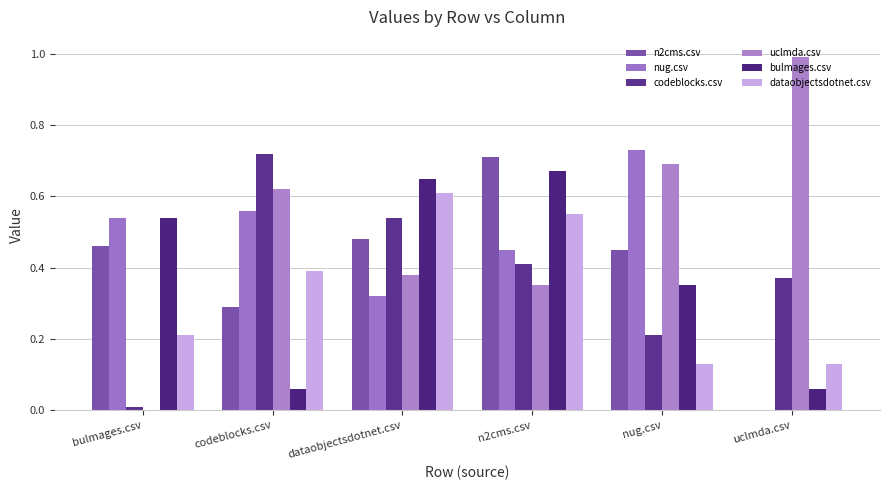

How many values in nug.csv are above zero?

5